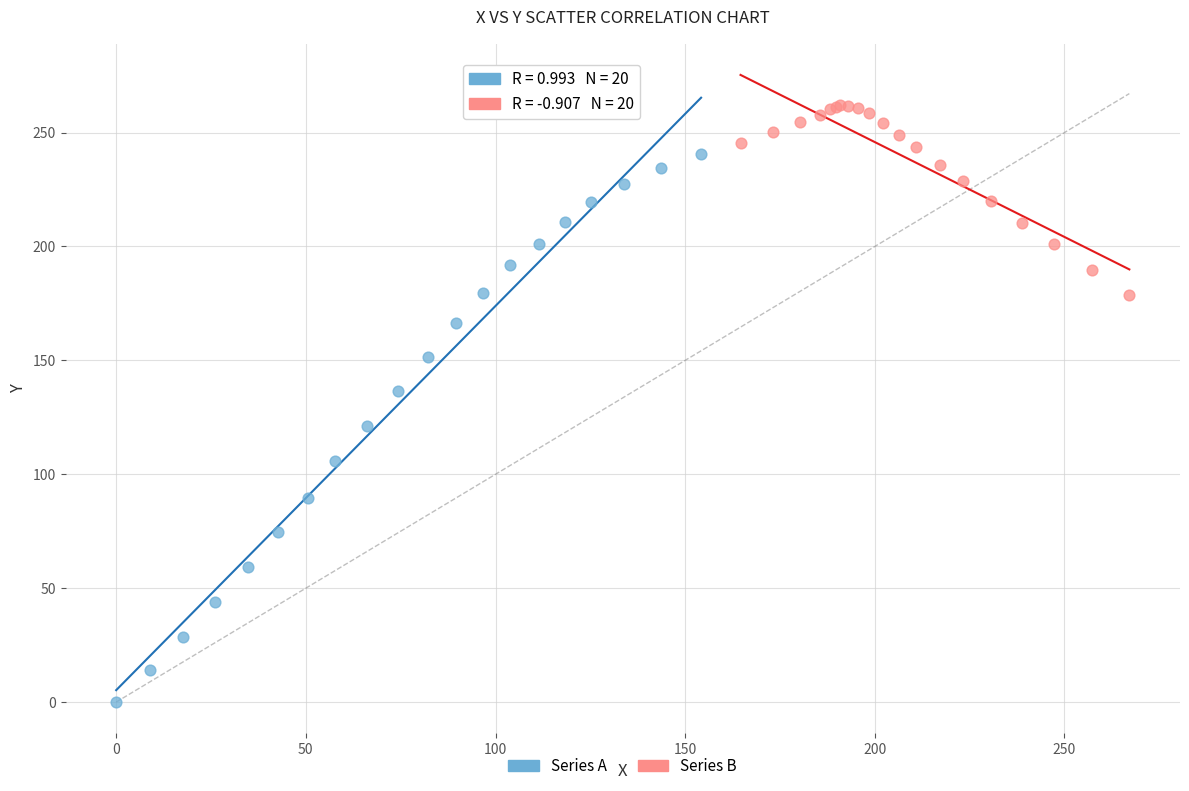

Which series contains the highest Y value?

Series B